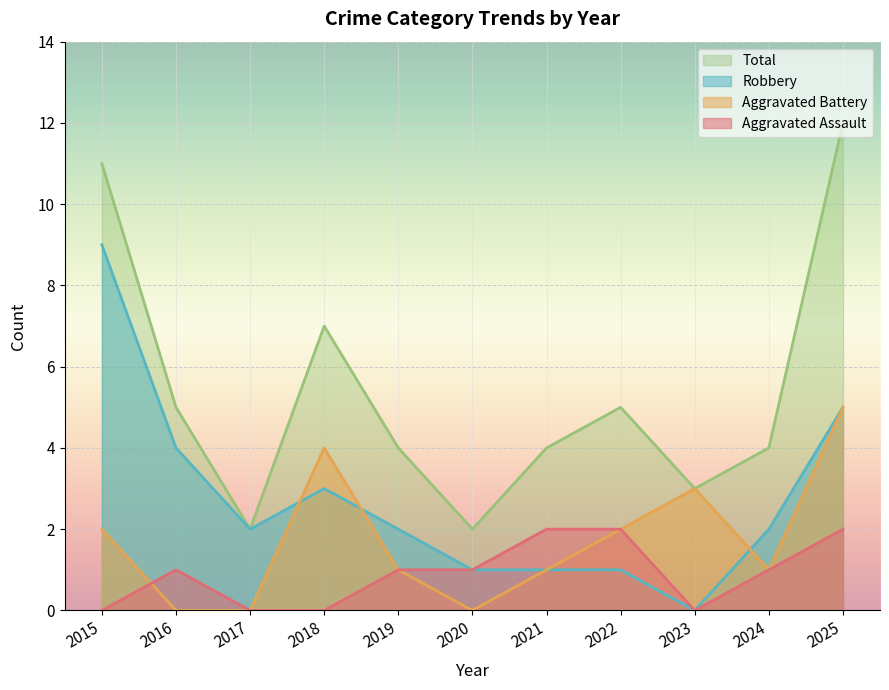

What are all the series names shown in the legend?

Total, Robbery, Aggravated Battery, Aggravated Assault